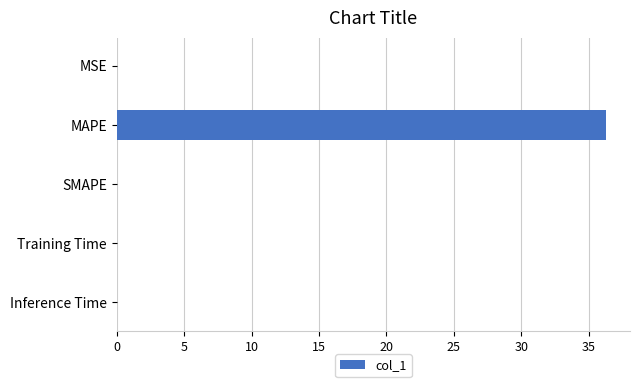

Are the bars horizontal?

Yes